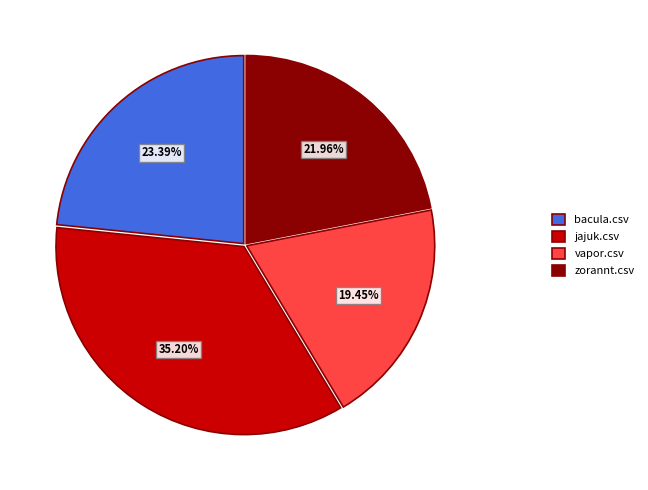

To the nearest percent, what is the difference between the bacula.csv and vapor.csv slice percentages?

4%